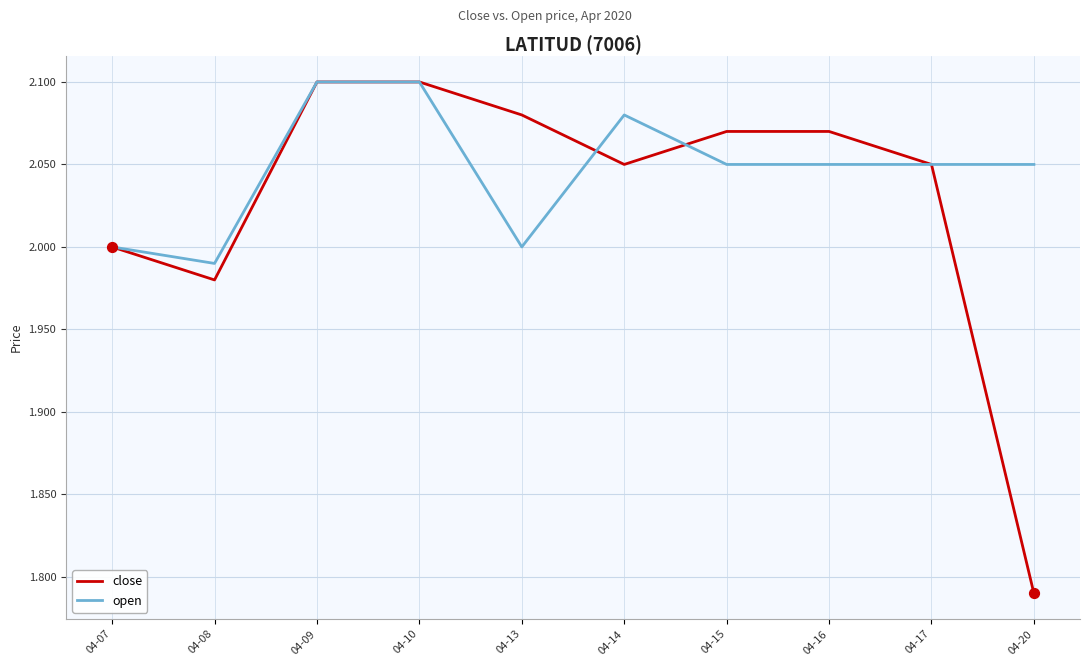

What is the spread (max minus min) of values at 04-20?

0.3